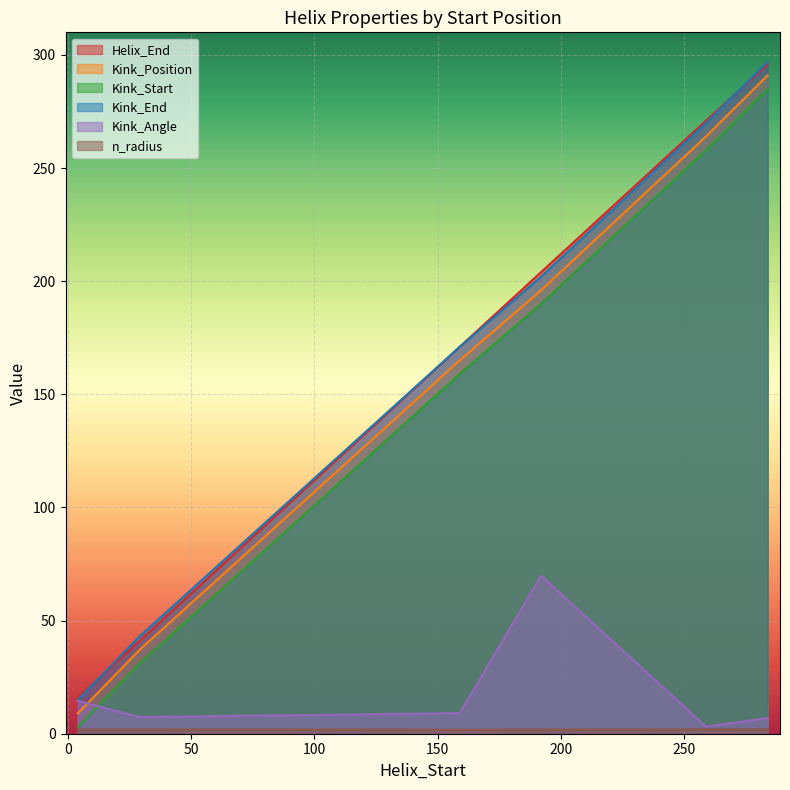

How many values in the Kink_Start series exceed 190?

2